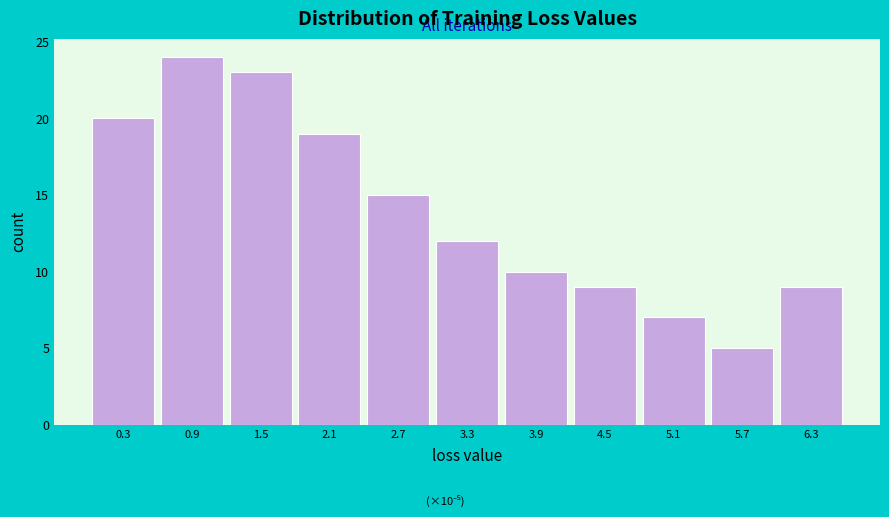

Reading left to right, list all the values displayed in this chart.

0.3=20	0.9=24	1.5=23	2.1=19	2.7=15	3.3=12	3.9=10	4.5=9	5.1=7	5.7=5	6.3=9